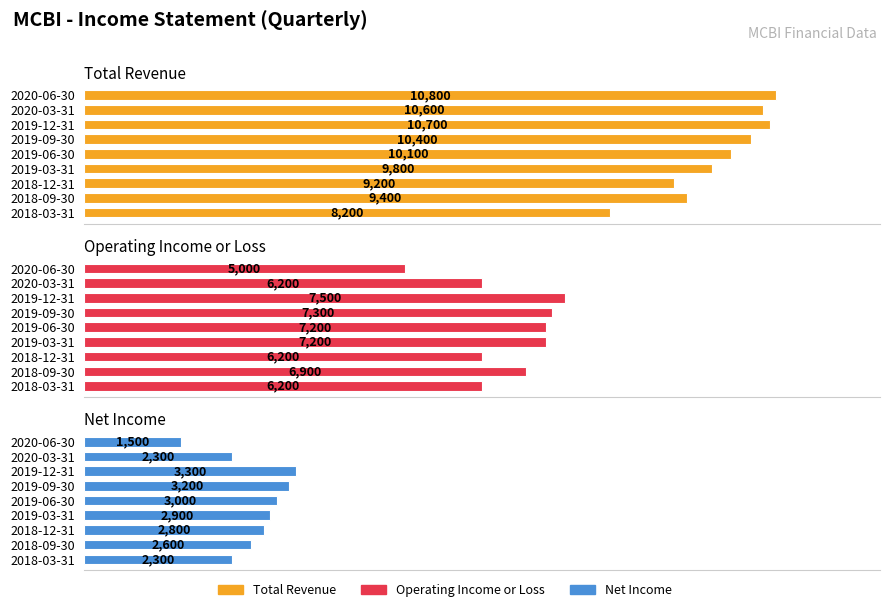

What is the difference between the Total Revenue values at 2019-06-30 and 2019-09-30?

300